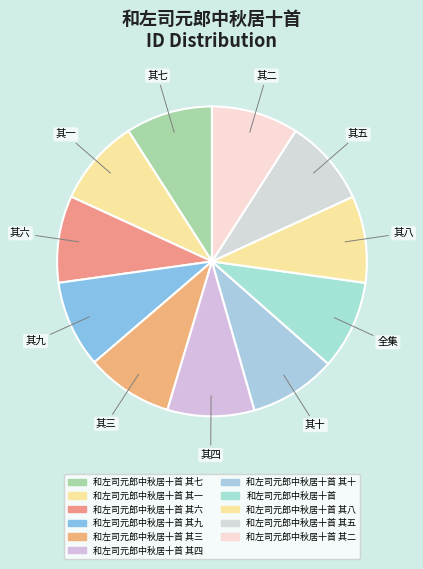

How many segments does this pie chart have?

11